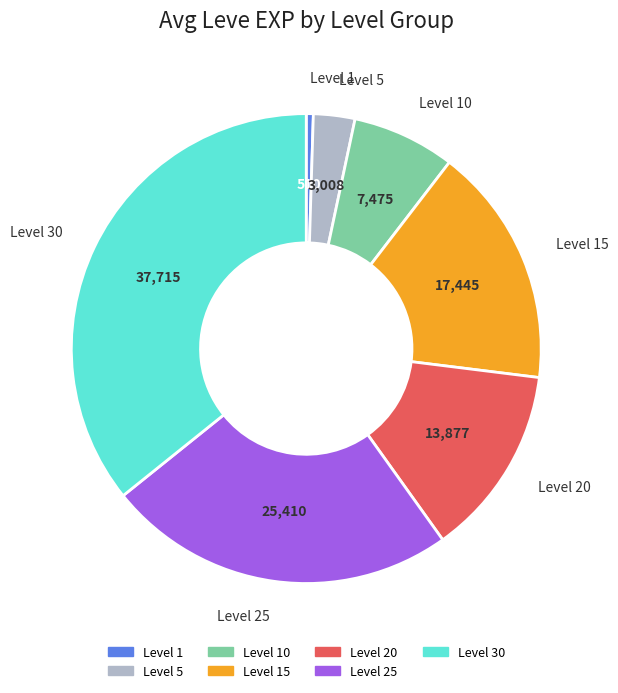

Is there any slice that represents more than half of the pie?

No